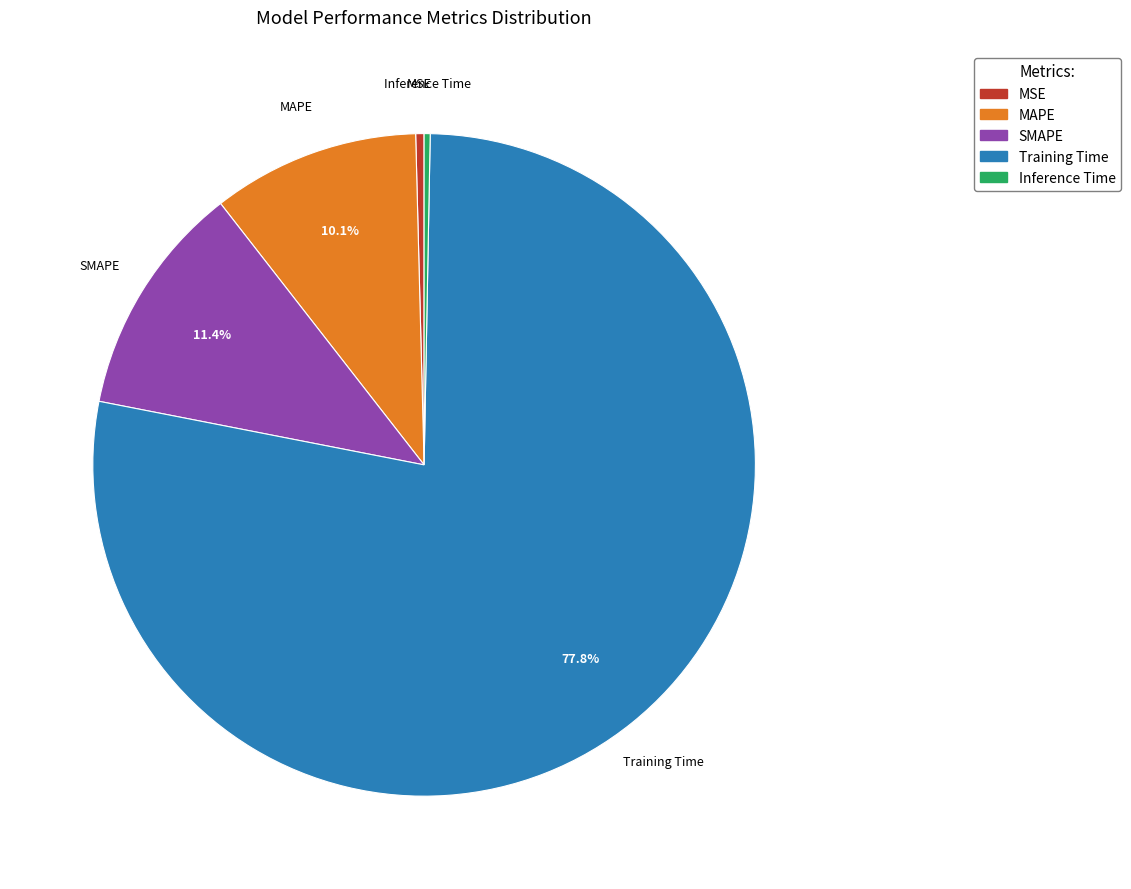

What percentage is the MAPE slice, to the nearest percent?

10%